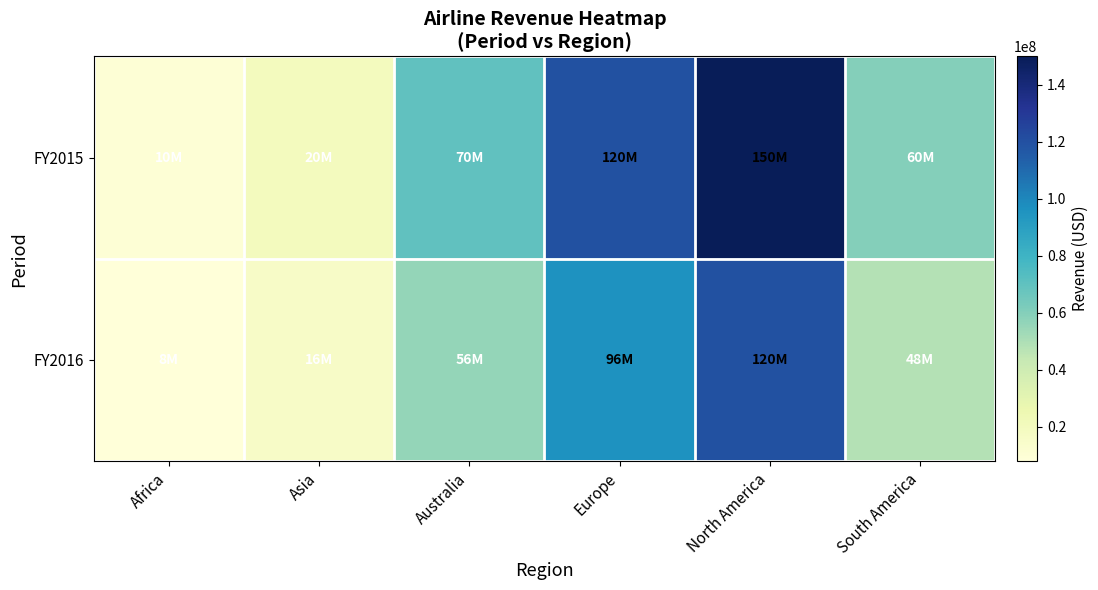

Reading left to right, transcribe all the data shown in this chart.

FY2015: Africa=10000000	Asia=20000000	Australia=70000000	Europe=120000000	North America=150000000	South America=60000000
FY2016: Africa=8000000	Asia=16000000	Australia=56000000	Europe=96000000	North America=120000000	South America=48000000